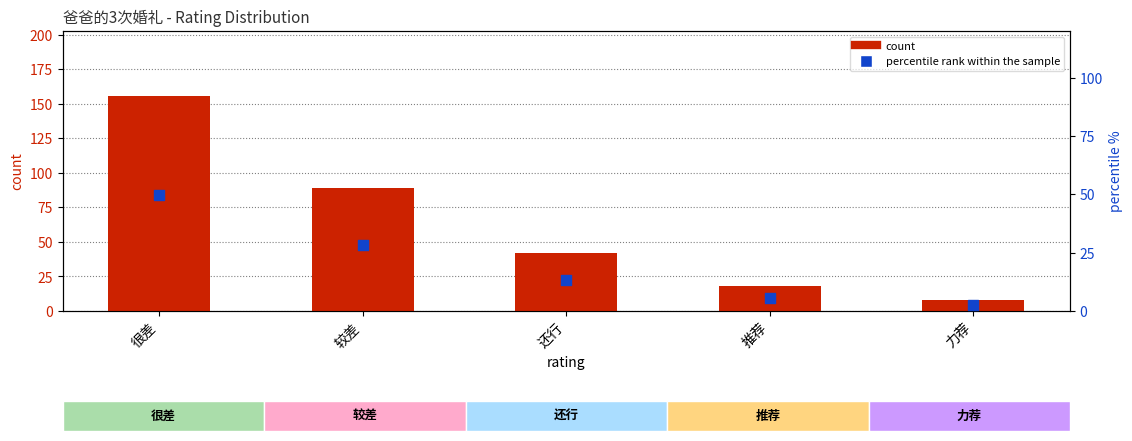

What is the total value across all series at 推荐?

23.8